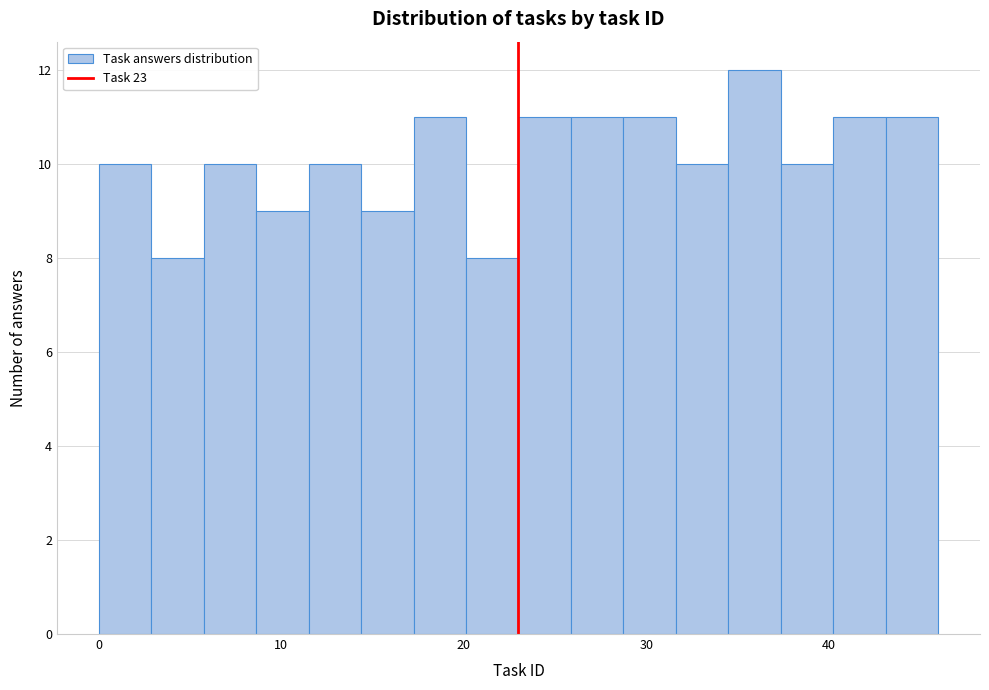

Read against the x-axis, roughly where is the centre of the tallest bar?

36